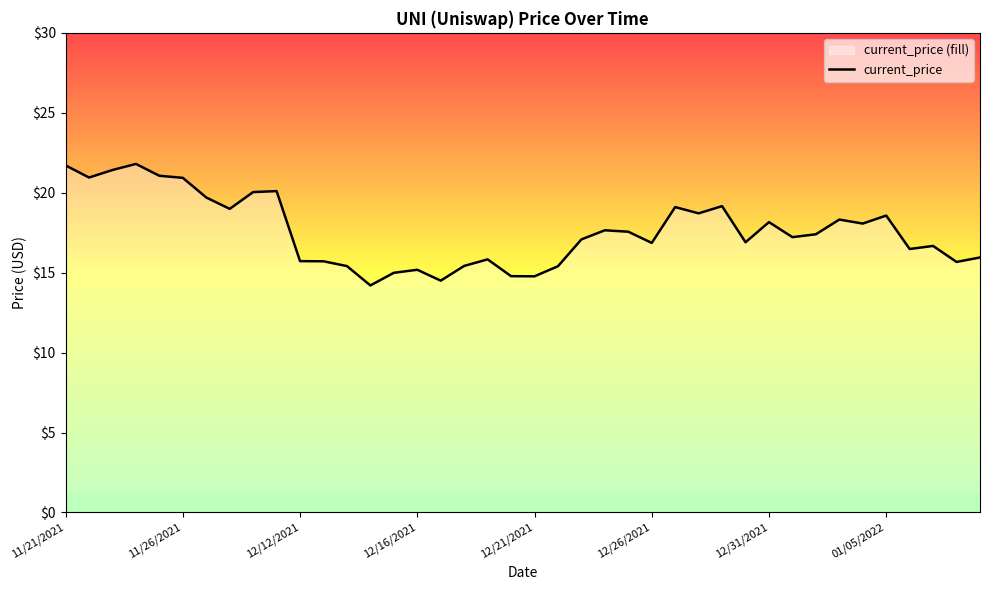

What is the smallest value displayed?

14.2